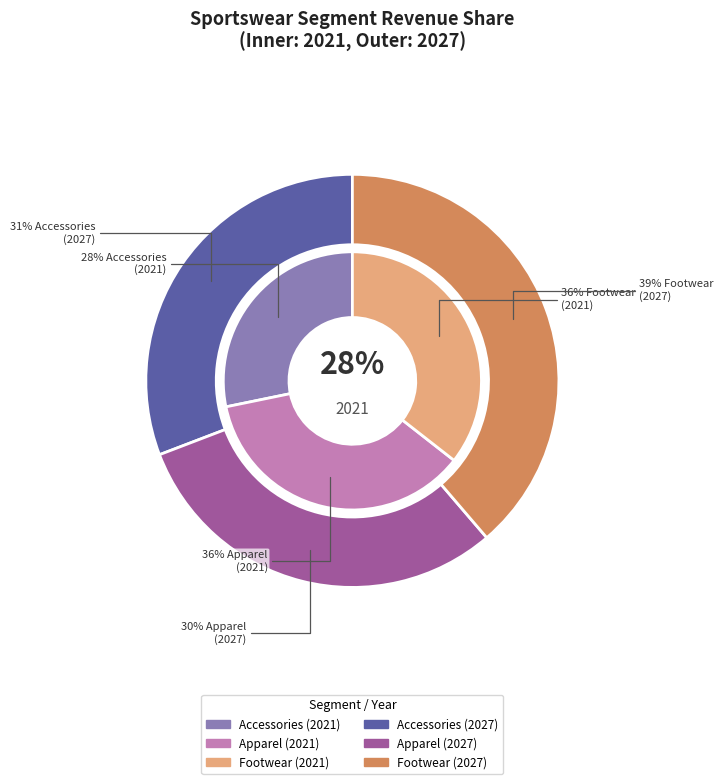

How many slices are in this pie chart?

3